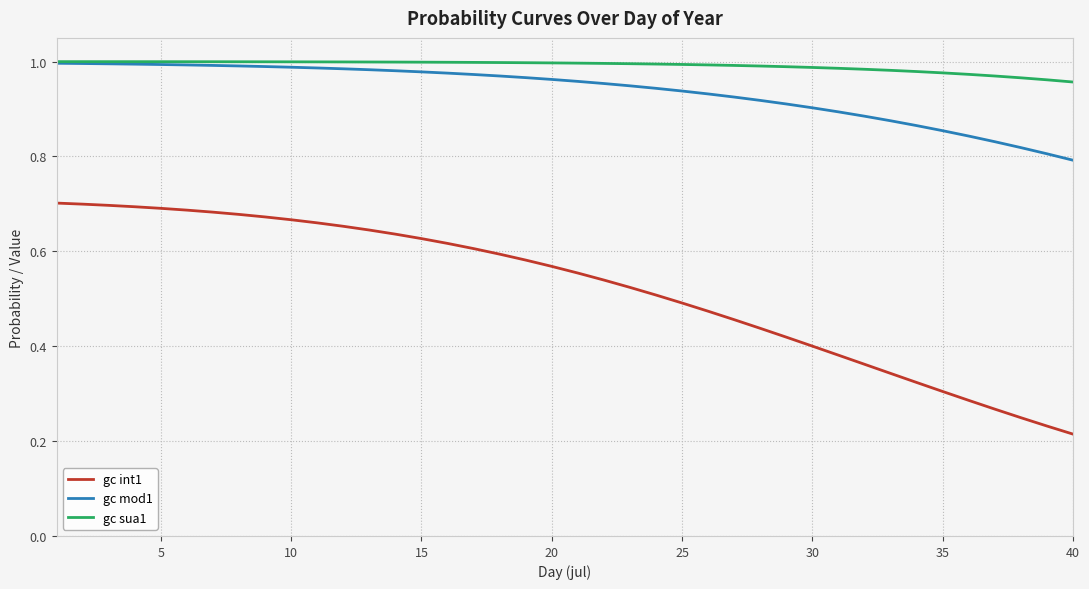

Which series has the largest range (max minus min)?

gc int1